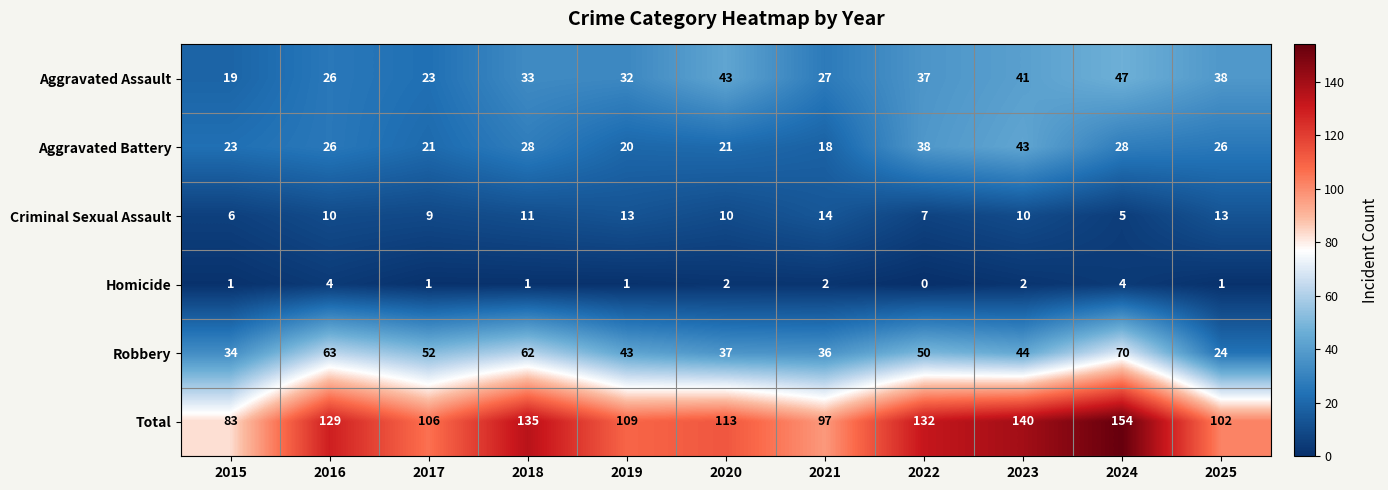

Which series changed the most between 2022 and 2023?

Total